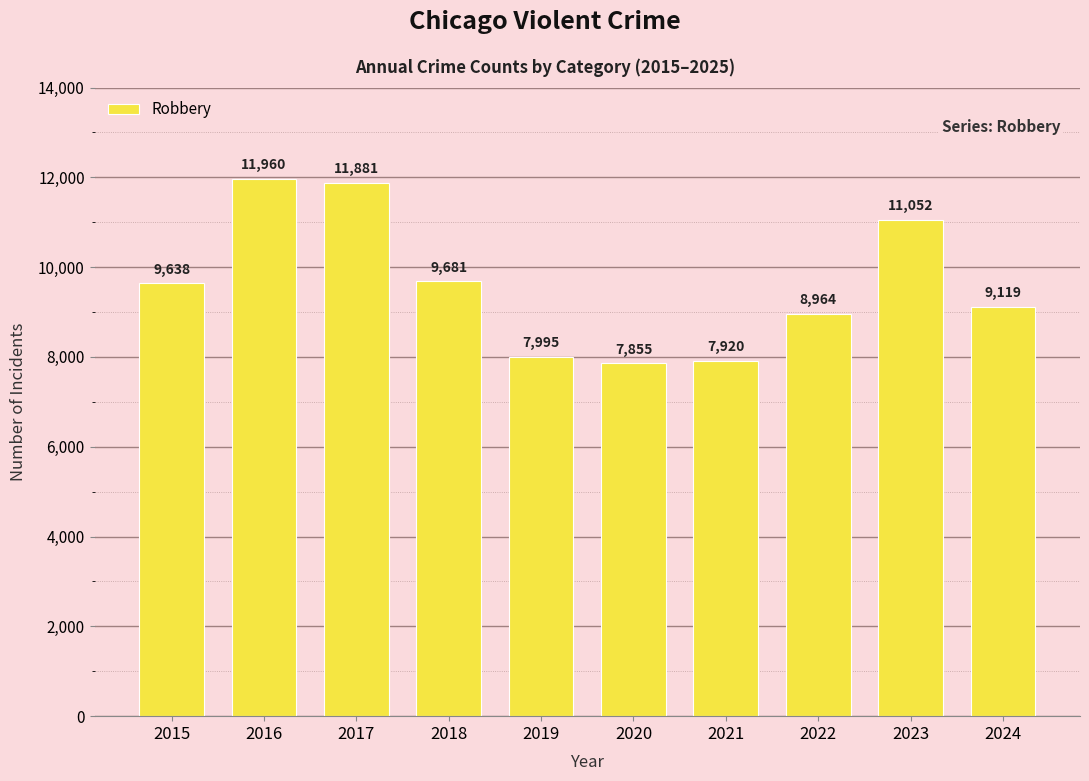

What is the smallest value displayed?

7855